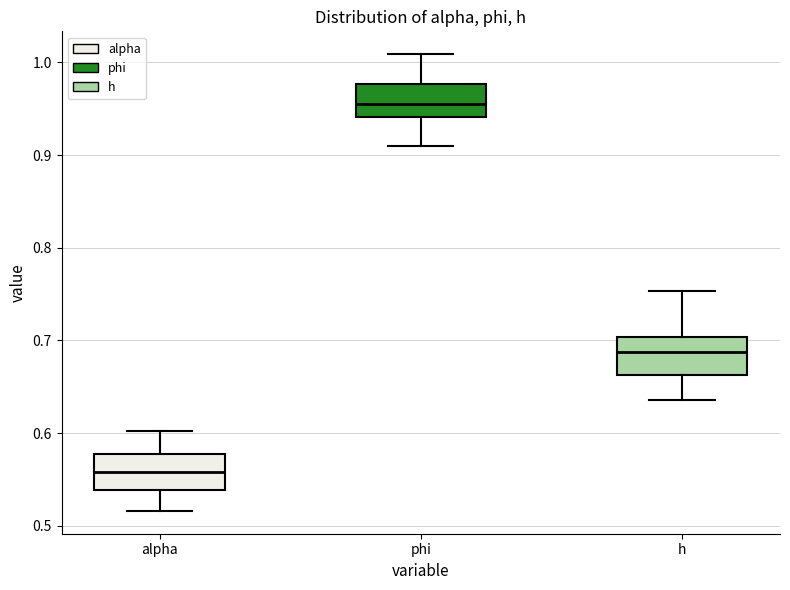

Which box's median line is the highest?

phi